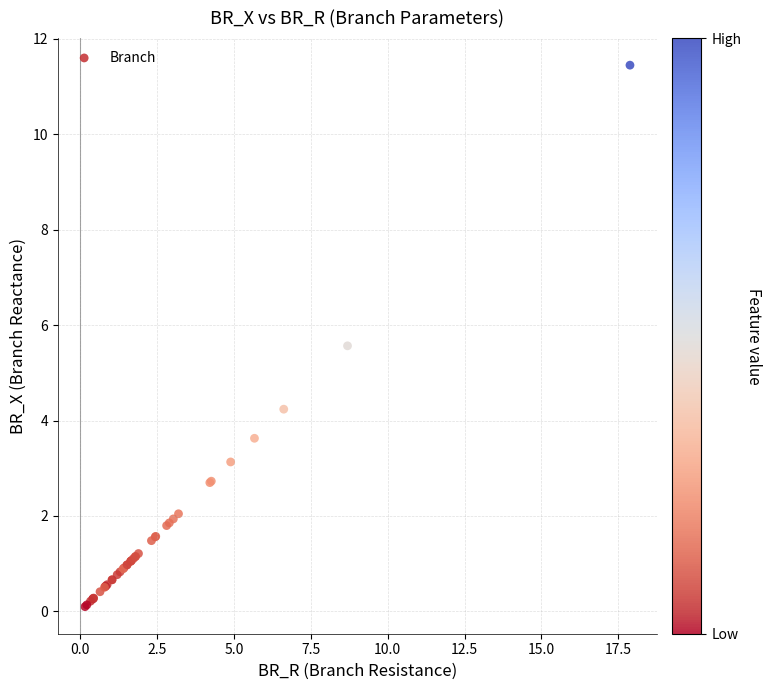

What Y value in the scatter plot is closest to 5?

5.6